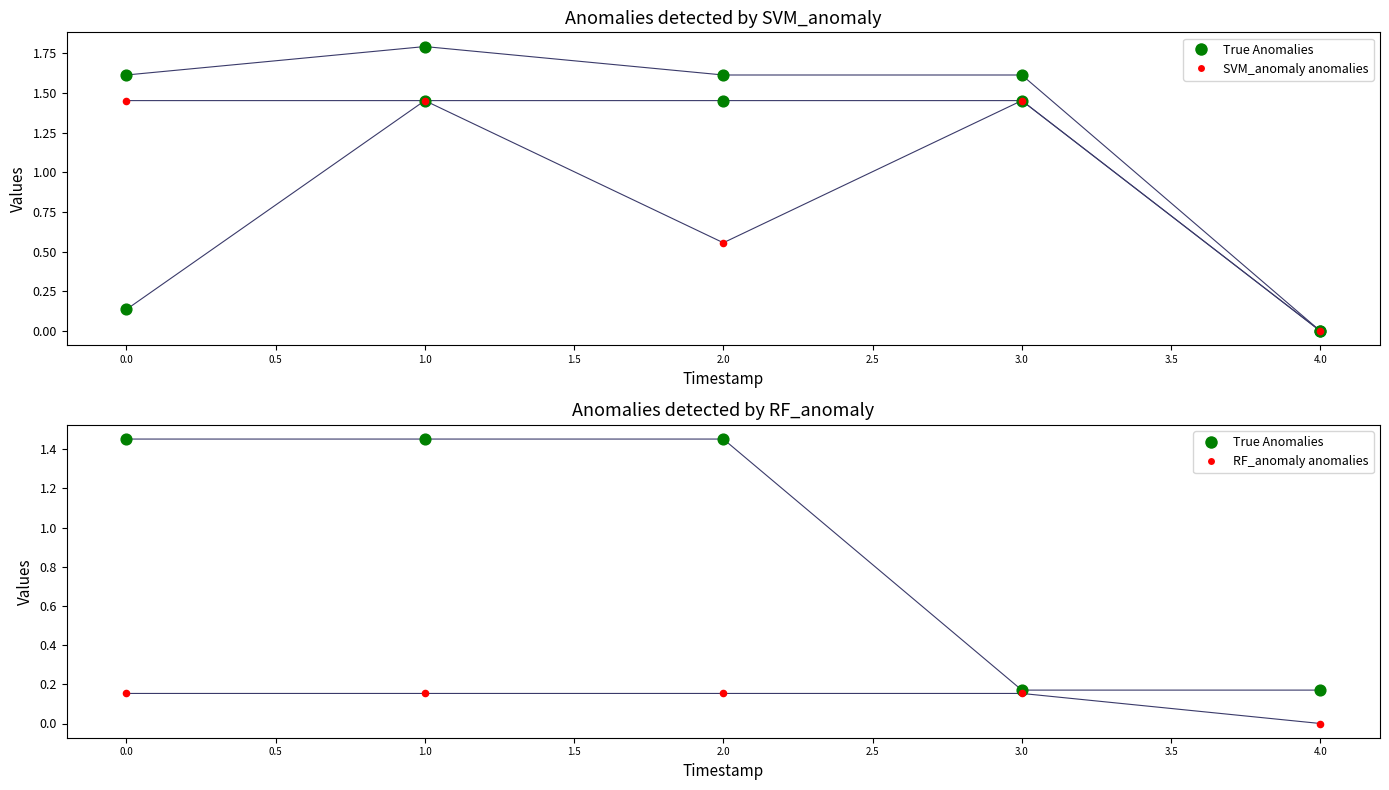

At how many categories does at least one series exceed 0?

5